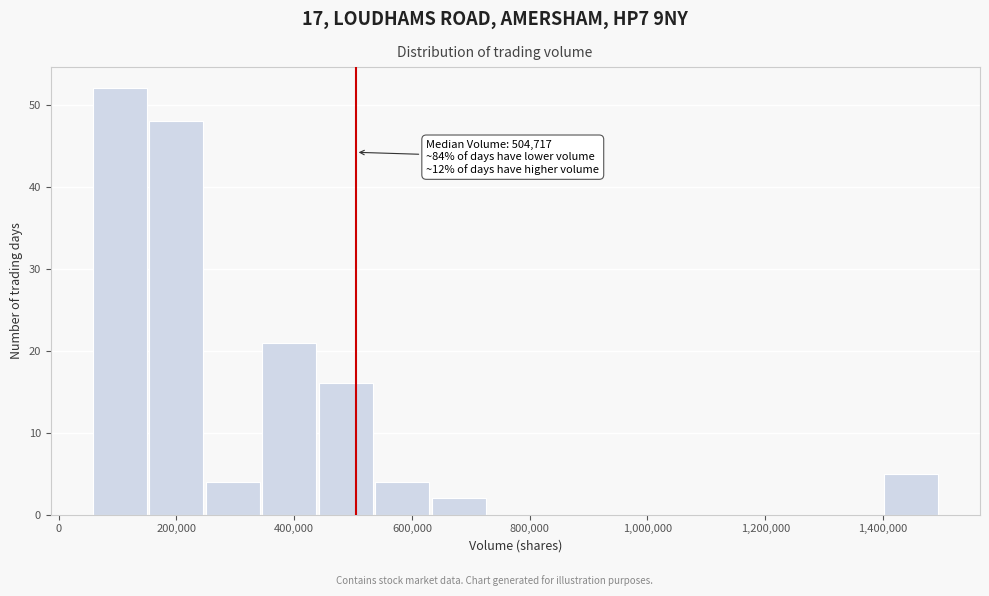

Which range on the x-axis has the tallest bar?

60000 to 160000